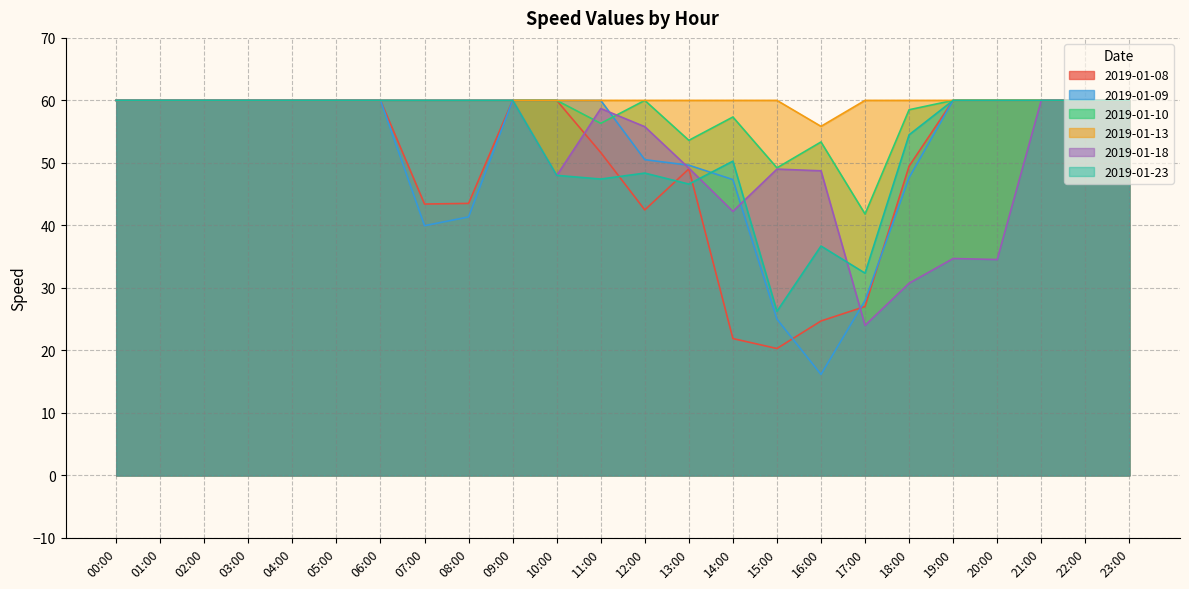

Reading left to right, what are all the values shown in this chart?

2019-01-08: 60.0	60.0	60.0	60.0	60.0	60.0	60.0	43.4	43.5	60.0	60.0	51.7	42.5	49.0	21.9	20.3	24.7	27.0	49.5	60.0	60.0	60.0	60.0	60.0
2019-01-09: 60.0	60.0	60.0	60.0	60.0	60.0	60.0	40.0	41.4	60.0	60.0	60.0	50.5	49.6	47.3	25.0	16.2	28.0	47.6	60.0	60.0	60.0	60.0	60.0
2019-01-10: 60.0	60.0	60.0	60.0	60.0	60.0	60.0	60.0	60.0	60.0	60.0	56.3	60.0	53.6	57.3	49.2	53.3	41.8	58.5	60.0	60.0	60.0	60.0	60.0
2019-01-13: 60.0	60.0	60.0	60.0	60.0	60.0	60.0	60.0	60.0	60.0	60.0	60.0	60.0	60.0	60.0	60.0	55.8	60.0	60.0	60.0	60.0	60.0	60.0	60.0
2019-01-18: 60.0	60.0	60.0	60.0	60.0	60.0	60.0	60.0	60.0	60.0	48.0	58.7	55.8	49.2	42.2	49.0	48.7	24.0	30.7	34.7	34.5	60.0	60.0	60.0
2019-01-23: 60.0	60.0	60.0	60.0	60.0	60.0	60.0	60.0	60.0	60.0	48.0	47.4	48.4	46.6	50.3	26.3	36.7	32.4	54.5	60.0	60.0	60.0	60.0	60.0